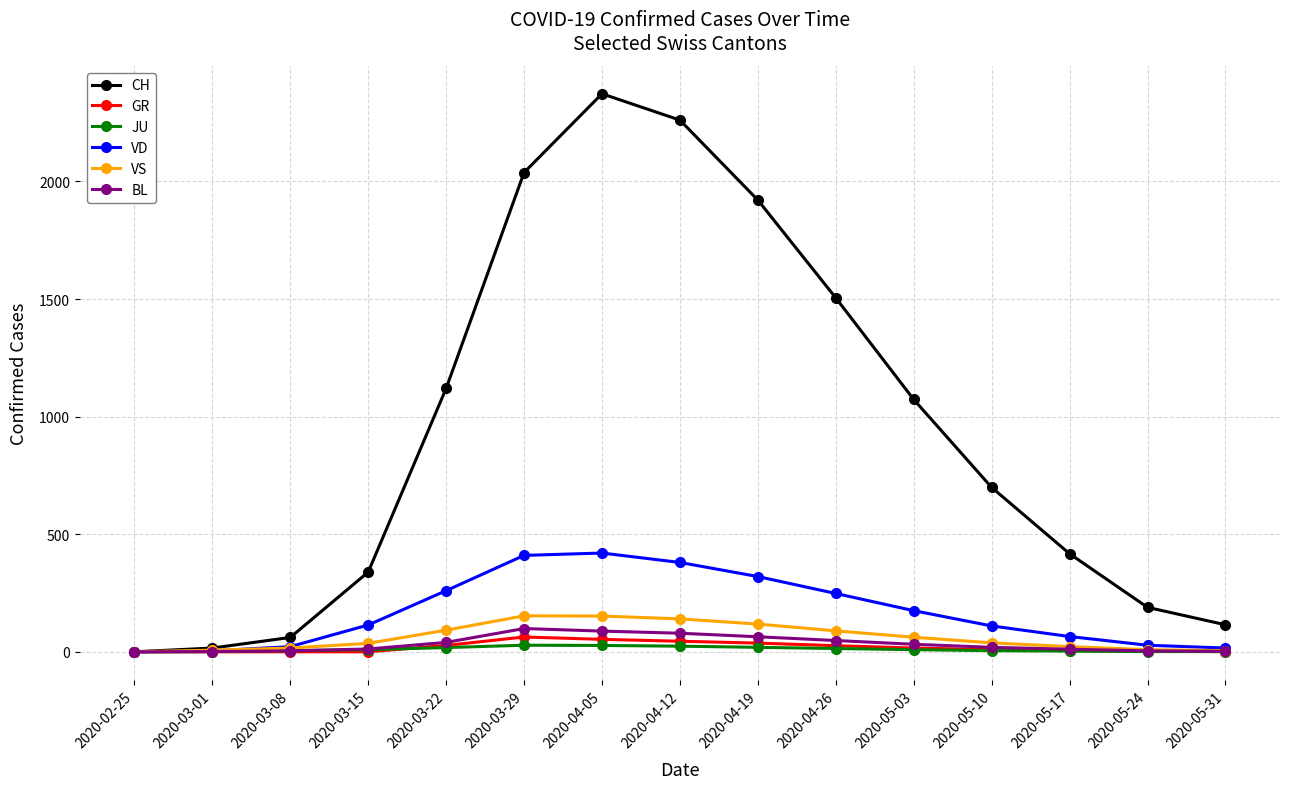

Which series has the widest spread of values?

CH